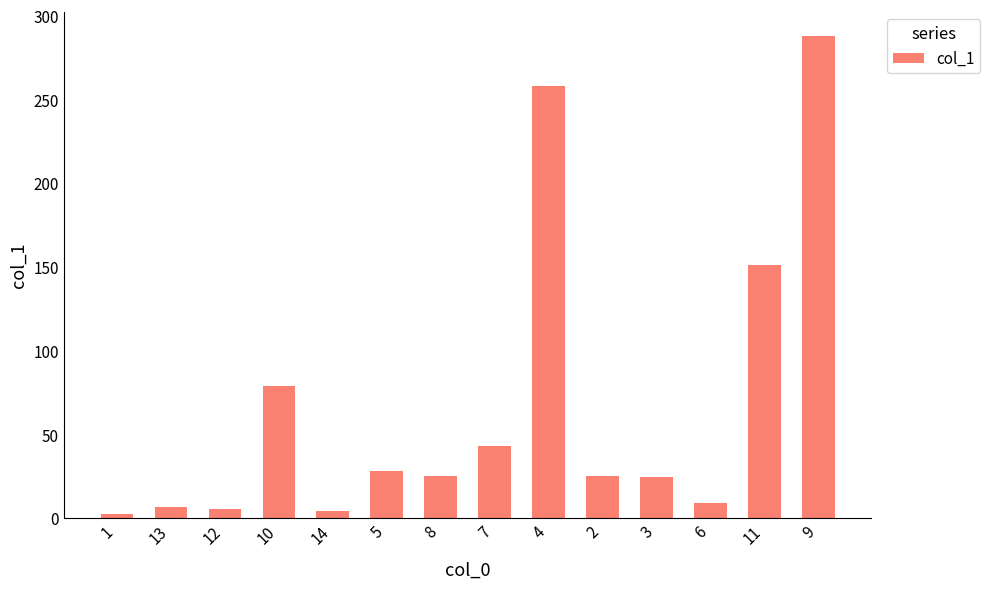

What is the maximum value shown in the chart?

288.0